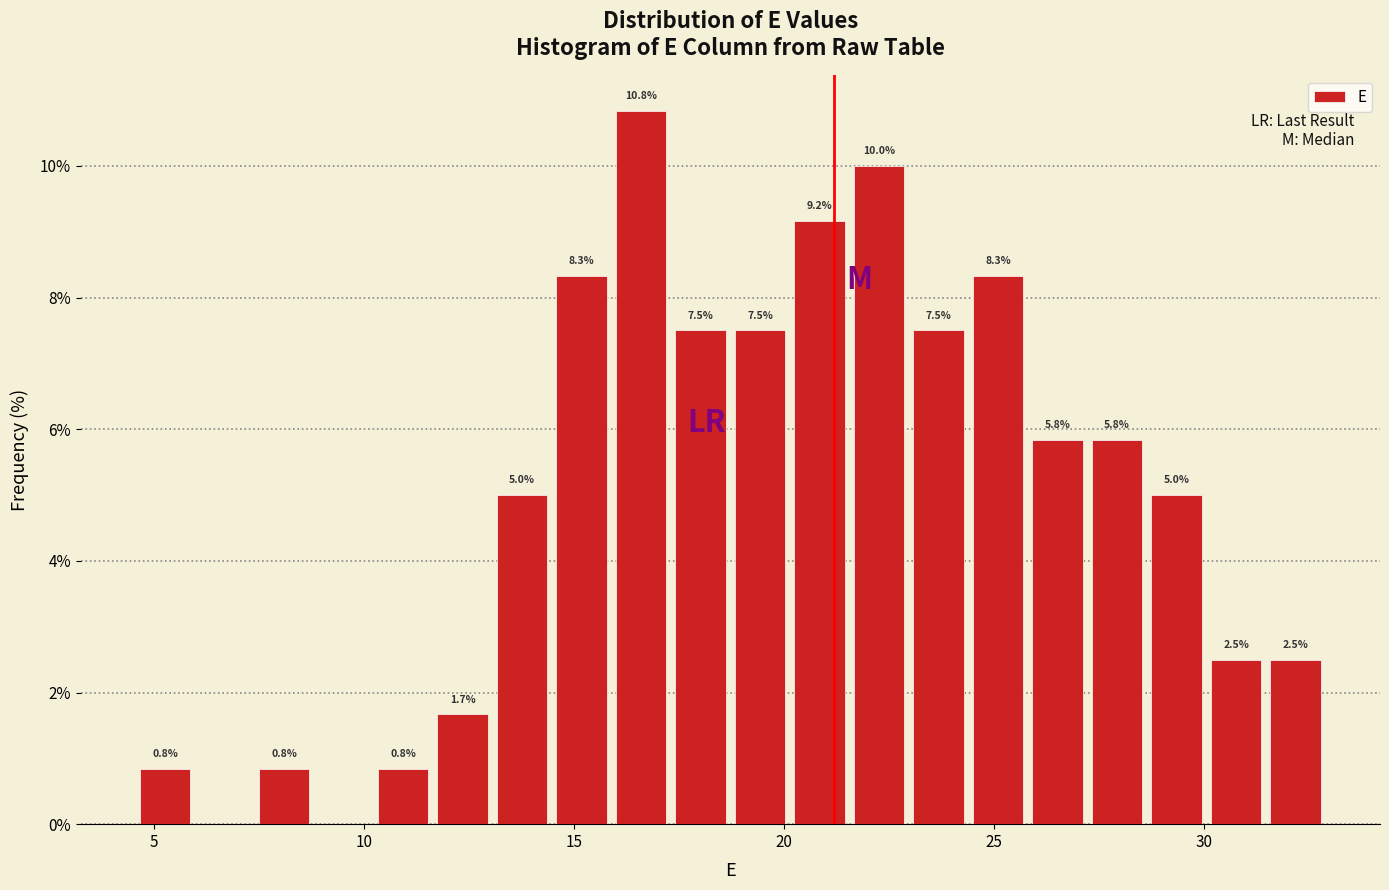

Around what value on the x-axis is the tallest bar? Give the approximate position of its centre, as read against the axis.

16.5